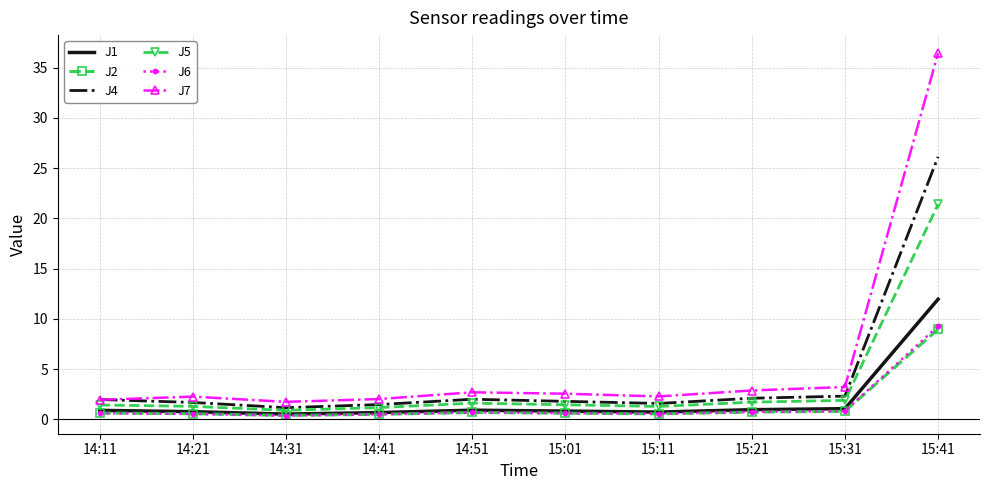

Which category has the highest value in the J6 series?

15:41